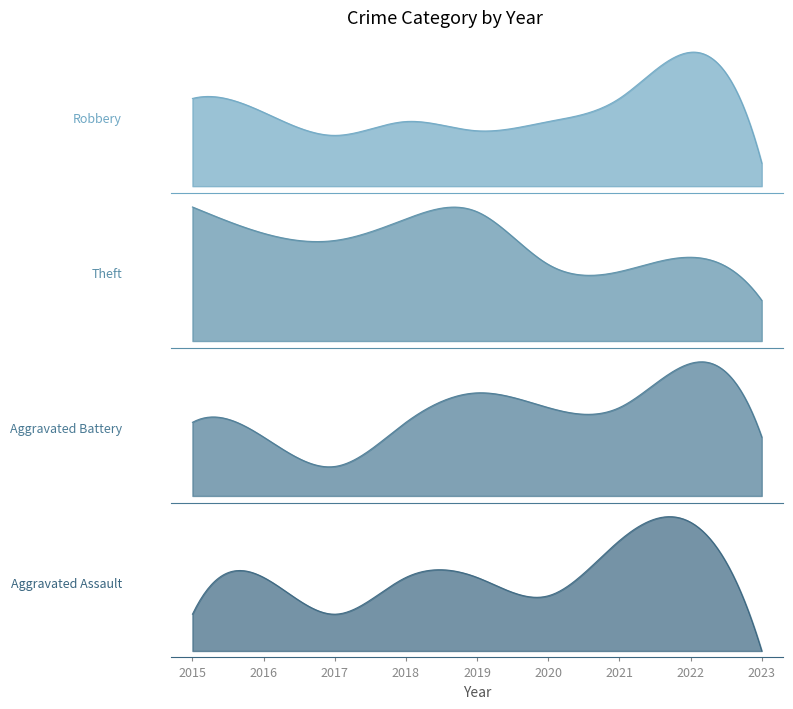

At which category does Theft reach its first local peak?

2019